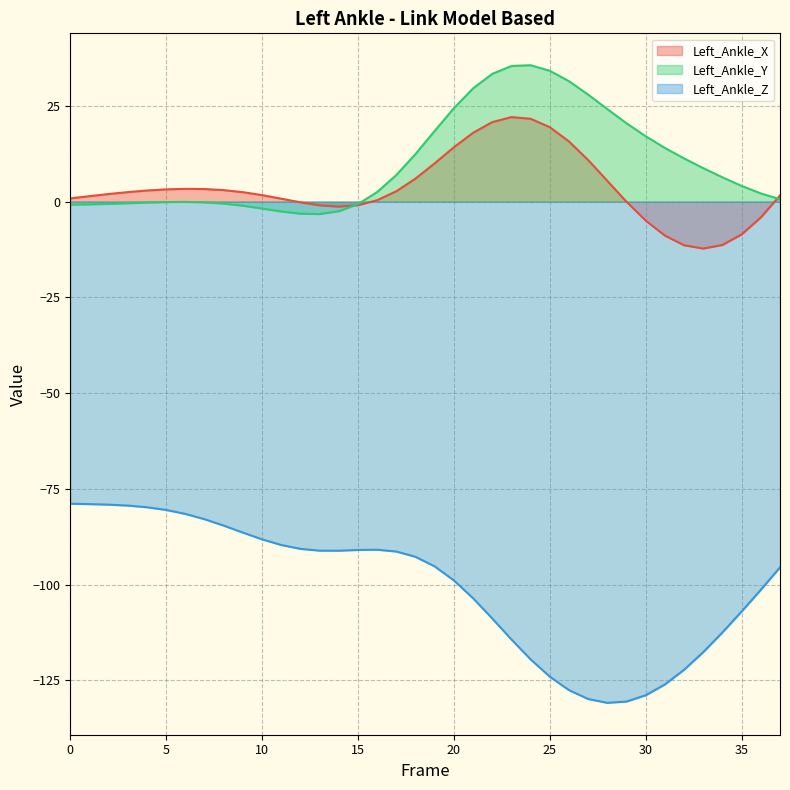

Reading left to right, extract all data points from this chart.

Left_Ankle_X (line): 0.8	1.4	2.0	2.5	2.9	3.2	3.3	3.3	3.0	2.5	1.7	0.8	-0.2	-1.0	-1.3	-0.9	0.4	2.7	6.0	10.0	14.2	18.0	20.8	22.1	21.6	19.4	15.7	10.8	5.4	-0.0	-5.0	-8.9	-11.4	-12.3	-11.3	-8.6	-4.1	1.6
Left_Ankle_Y (line): -0.8	-0.7	-0.6	-0.4	-0.3	-0.1	-0.1	-0.2	-0.5	-1.1	-1.8	-2.6	-3.2	-3.2	-2.5	-0.6	2.5	7.0	12.4	18.5	24.4	29.6	33.4	35.4	35.6	34.2	31.4	27.9	24.2	20.5	17.1	14.0	11.3	8.7	6.3	4.1	2.1	0.6
Left_Ankle_Z (line): -78.9	-79.0	-79.1	-79.4	-79.8	-80.5	-81.5	-82.9	-84.6	-86.4	-88.2	-89.7	-90.7	-91.1	-91.2	-91.0	-90.9	-91.4	-92.8	-95.3	-98.9	-103.6	-108.9	-114.3	-119.5	-124.0	-127.6	-129.9	-130.9	-130.5	-128.9	-126.1	-122.2	-117.6	-112.5	-107.0	-101.4	-95.5